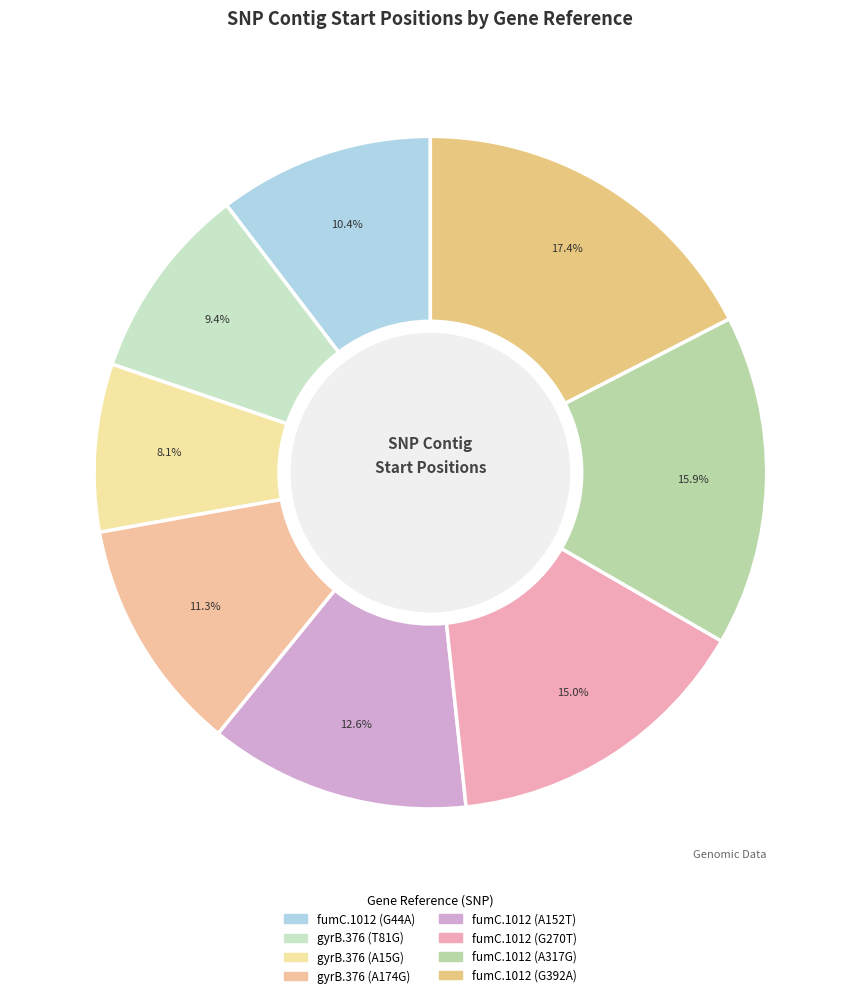

To the nearest percent, what percentage of the pie is fumC.1012 (G44A)?

10%